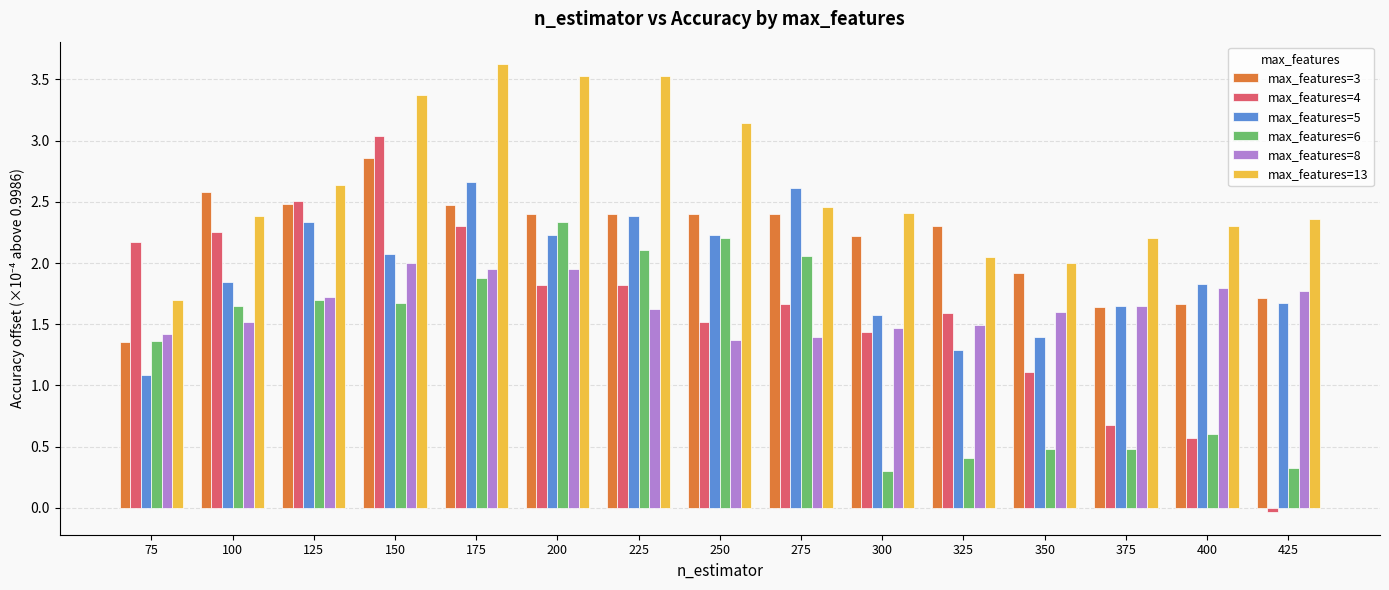

What is the average value of the max_features=5 series?

1.9